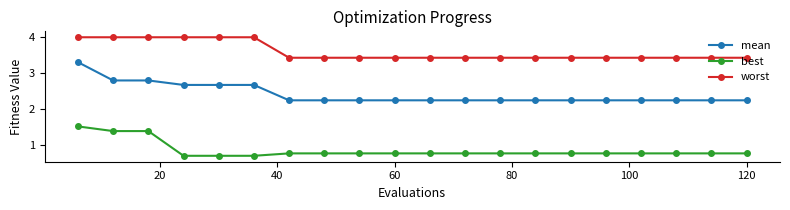

Which series has the largest total across all categories?

worst